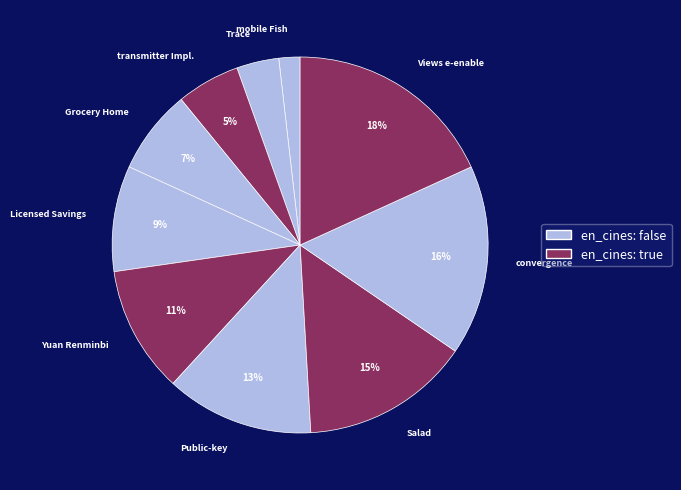

What is the smallest slice in the pie chart?

mobile Fish